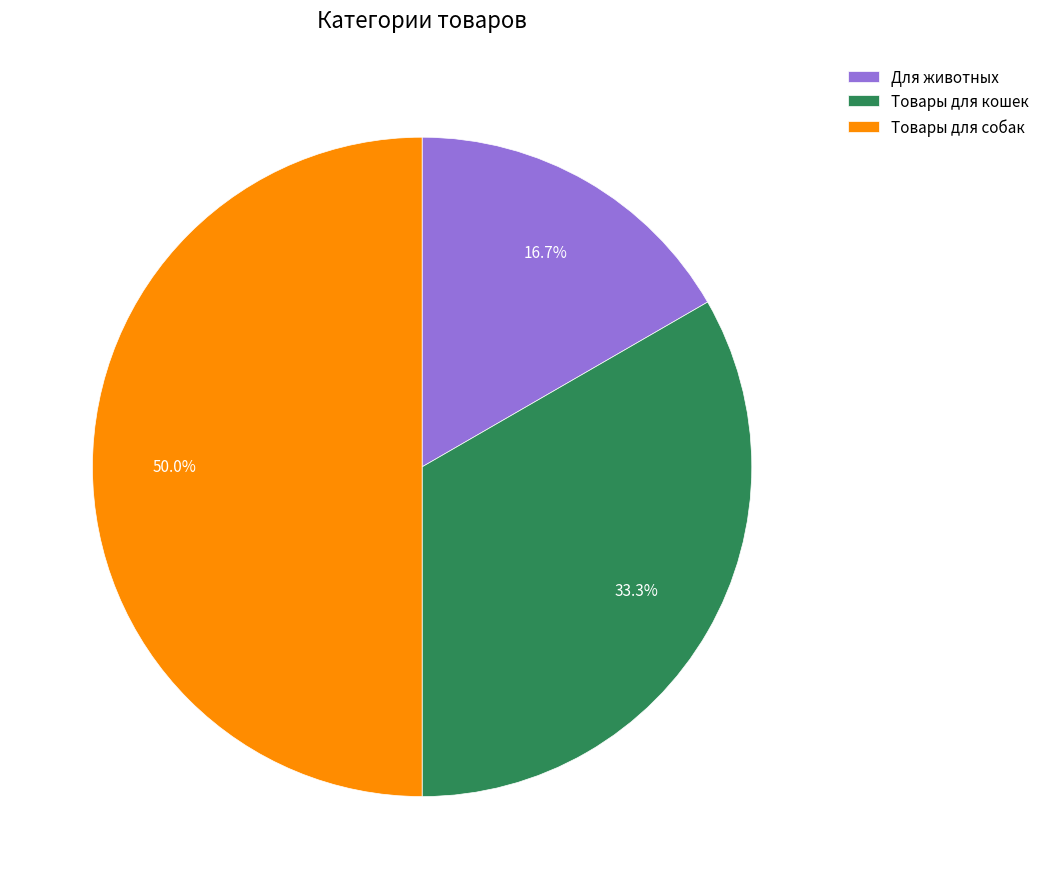

Which slice is the smallest?

Для животных